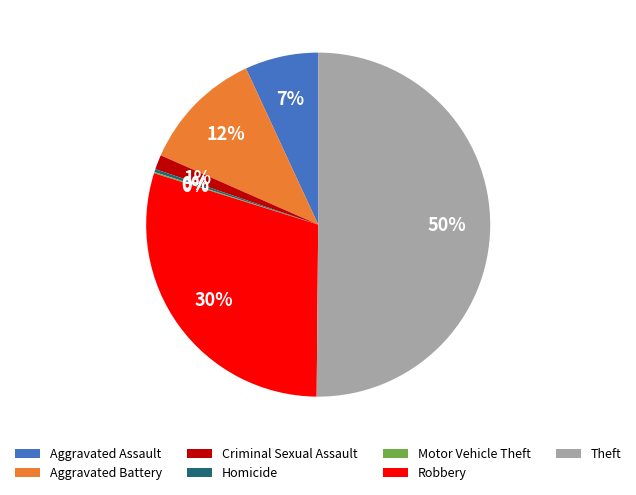

True or false: Theft accounts for 39% of the total.

False